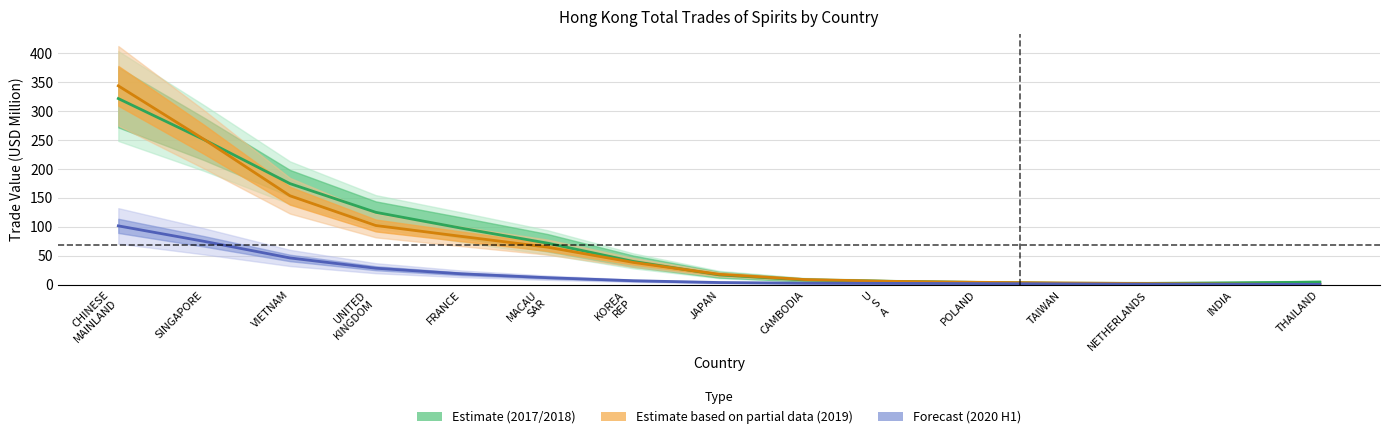

What is the value of the 202006 (Forecast) point at the 15th from the left?

0.9